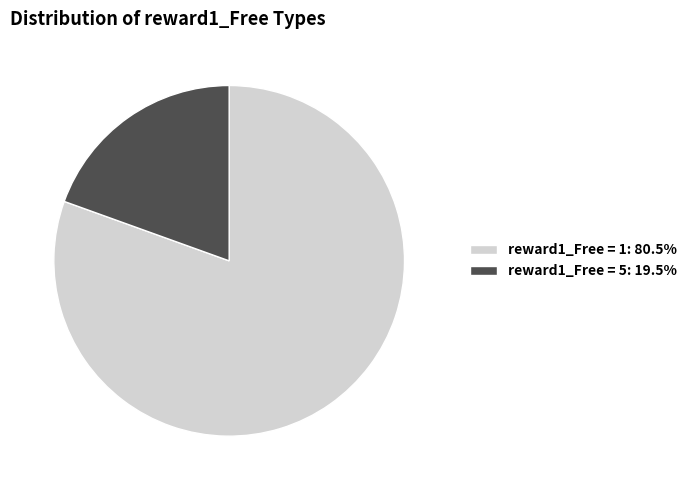

Does any single category account for the majority?

Yes